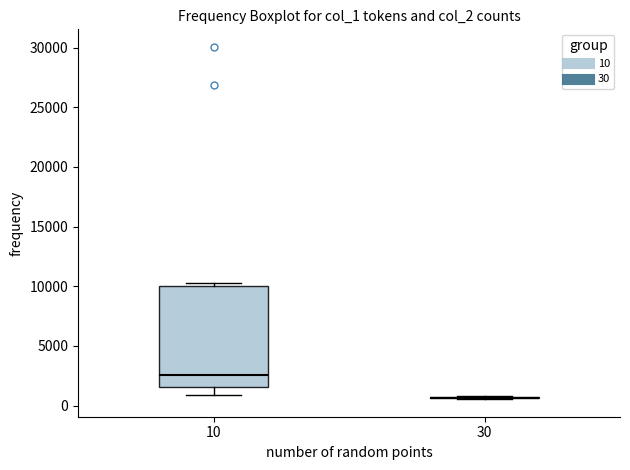

Reading left to right, transcribe this box plot: for each box, give where its median line is, the range the box spans, and where its two whiskers end, as read against the y-axis. The values are not printed on the chart, so give them approximately, as read against the axis.

10: median 2500, box 1500 to 10000, whiskers 1000 to 10500
30: box collapsed to a line at 500, whiskers 500 to 1000